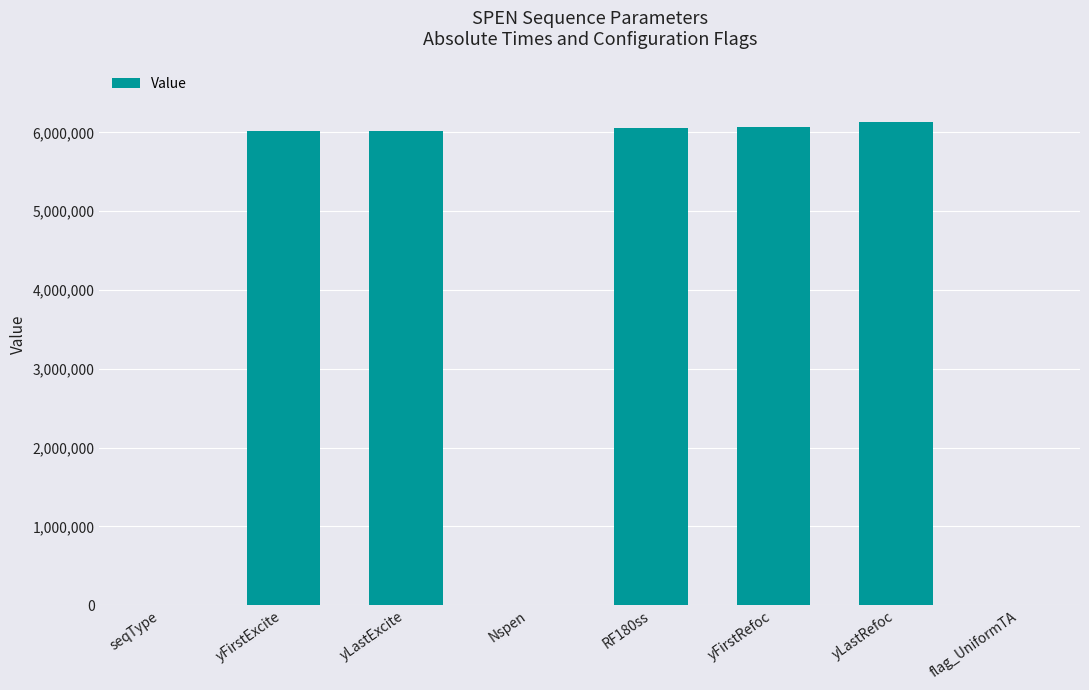

Are the bars grouped side by side (vs. stacked)?

No